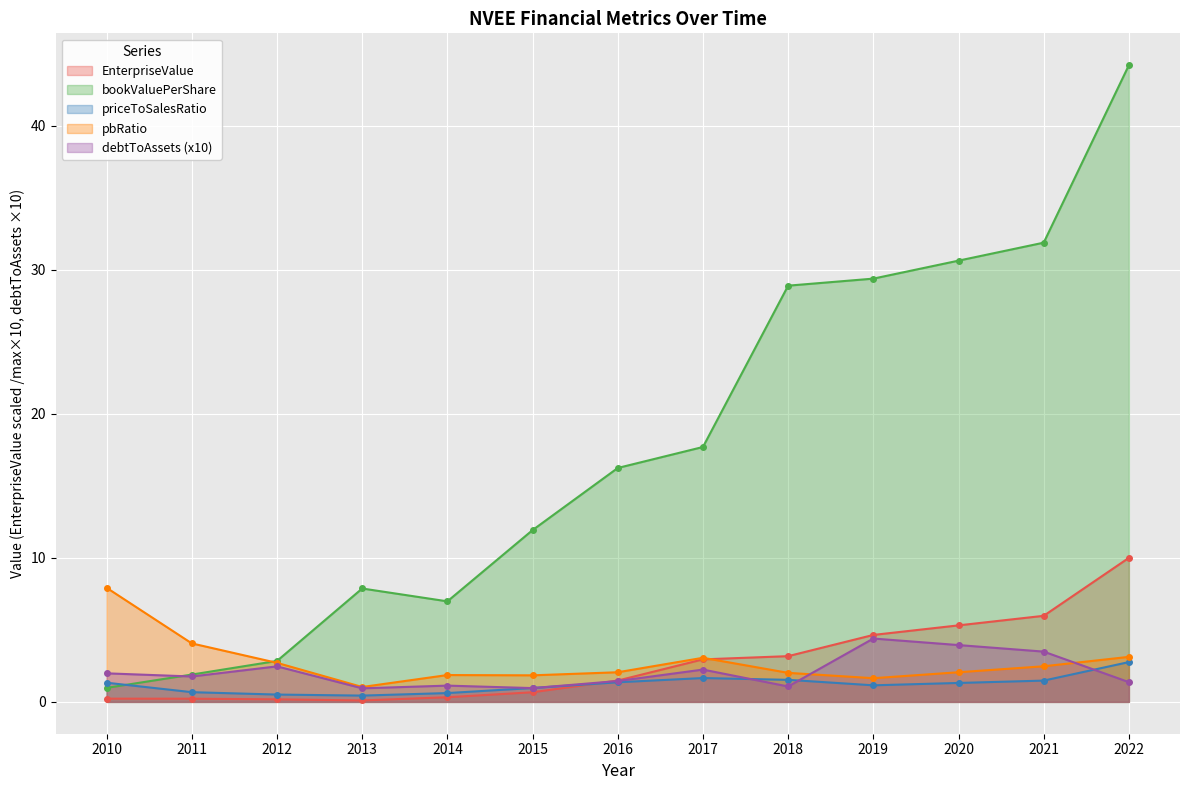

At which label does debtToAssets first exceed 1?

2010